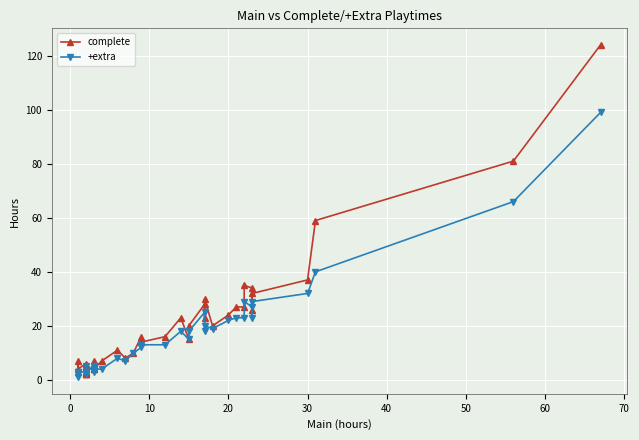

At which category does complete reach its first local valley?

10